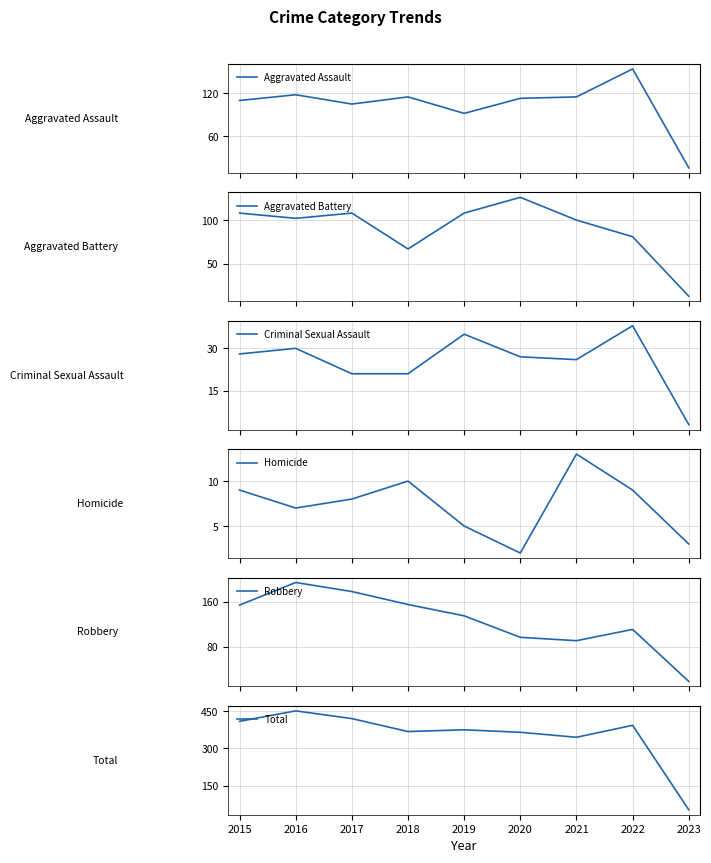

Is the value of Total at 2019 greater than the value of Robbery at 2020?

Yes